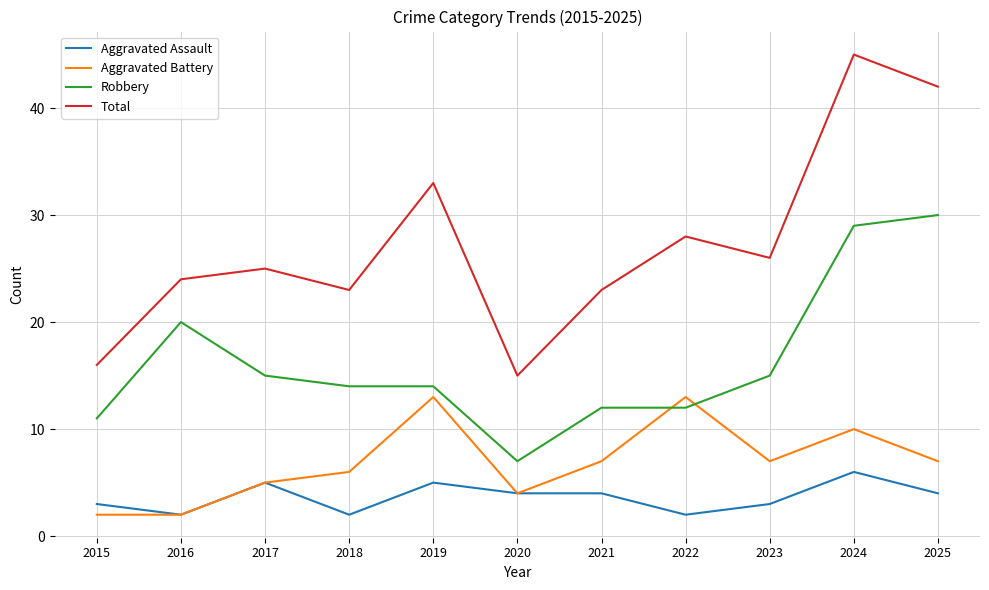

What is the difference between the maximum and second lowest values in the Aggravated Assault series?

4